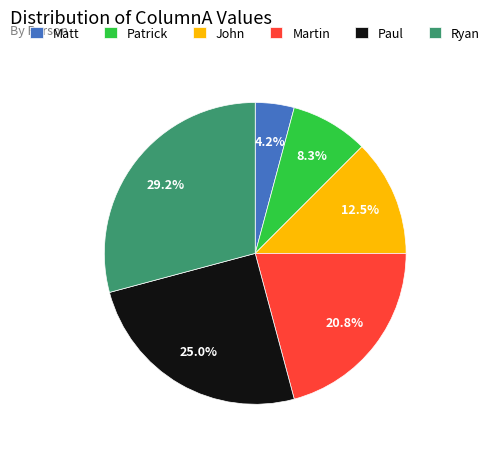

What percentage is the Paul slice, to the nearest percent?

25%